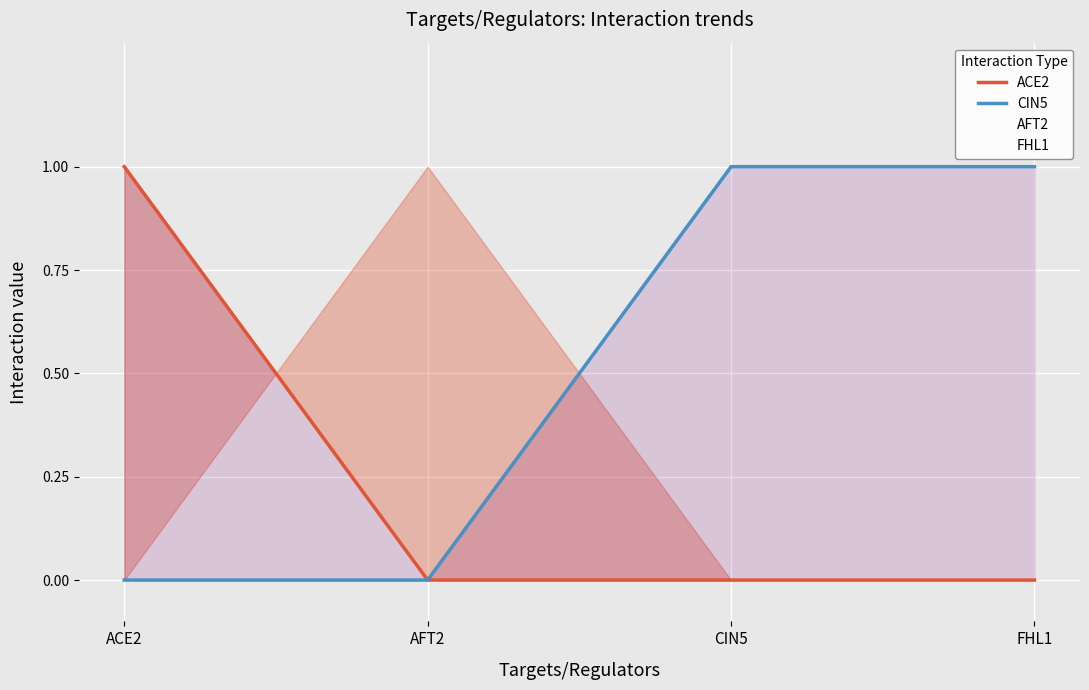

Which series has the largest range (max minus min)?

ACE2